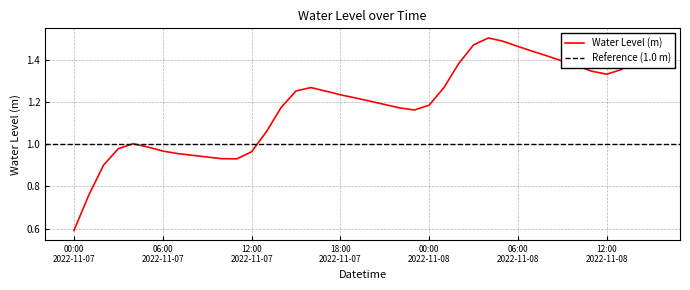

What is the sum of all values?

47.4